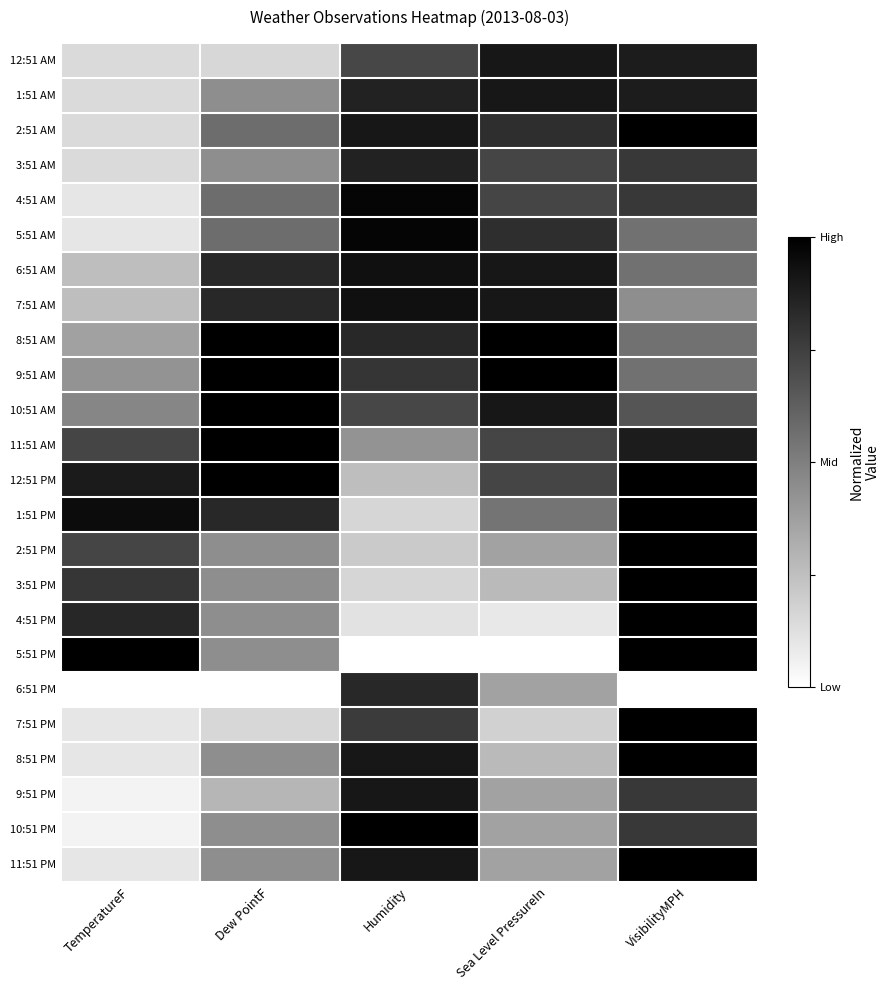

Between Dew PointF and Humidity, which is larger?

Humidity